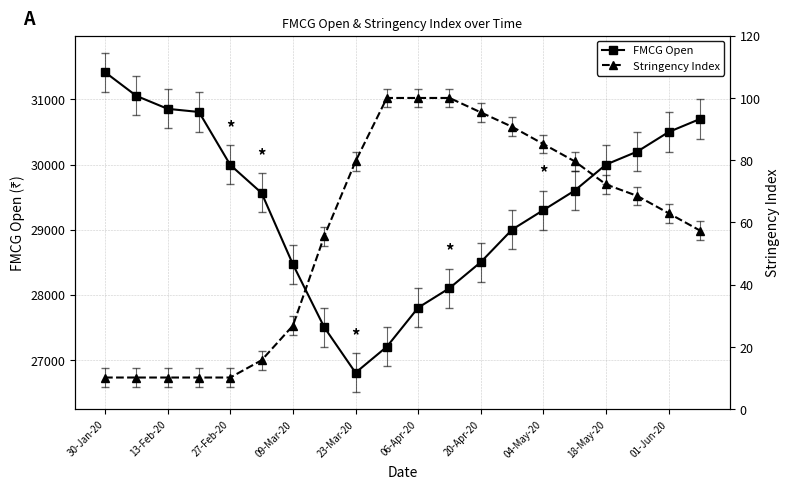

What is the difference between the highest and lowest values at 19?

30642.6